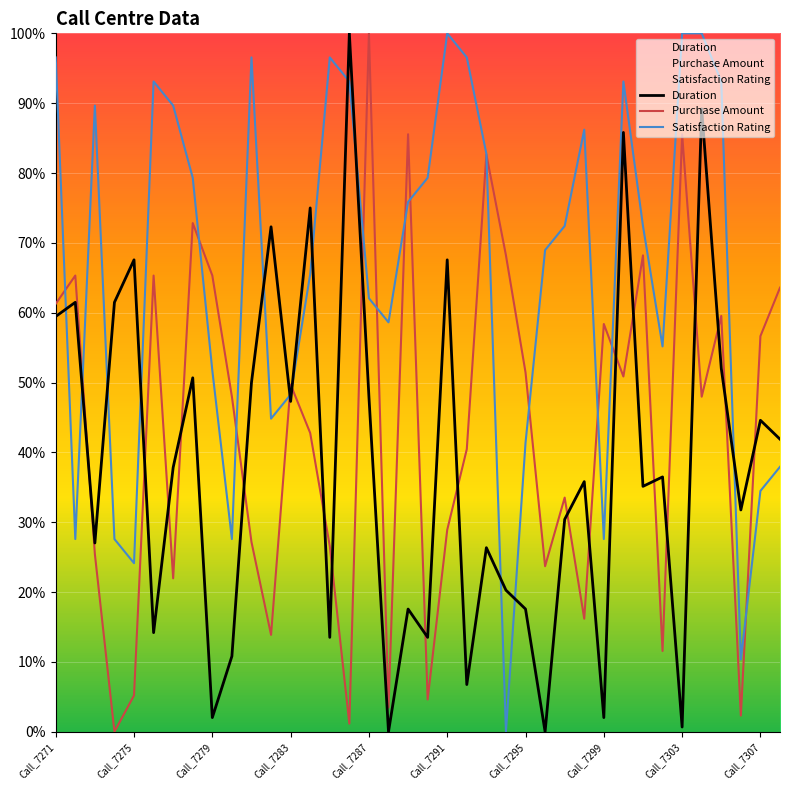

Is it true that Purchase Amount equals 38.2 at Call_7299?

False